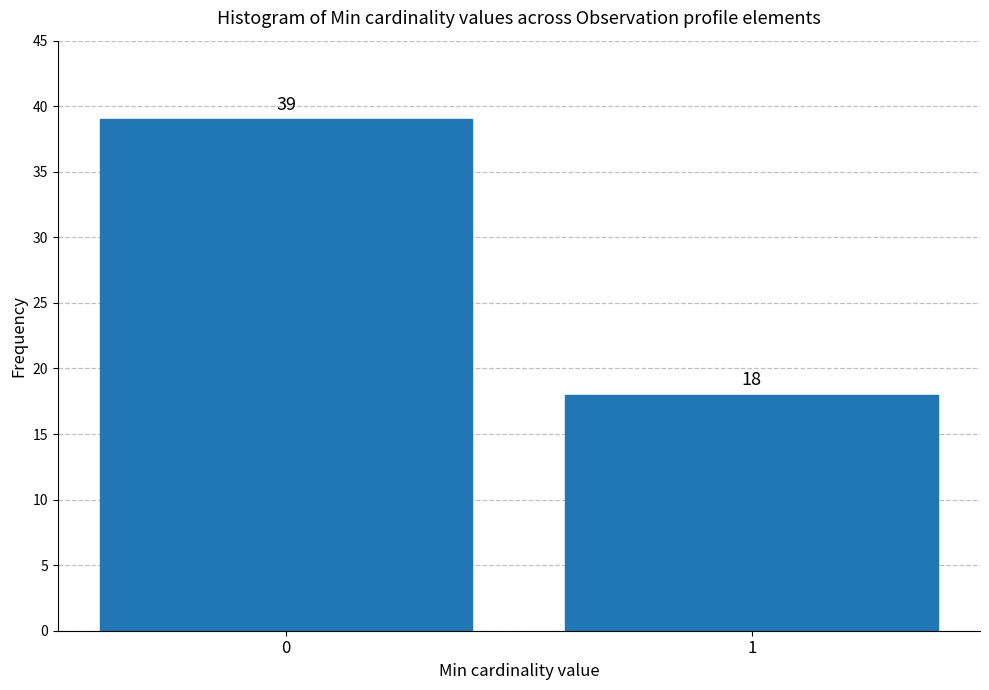

Reading right to left, list all the values displayed in this chart.

1=18	0=39